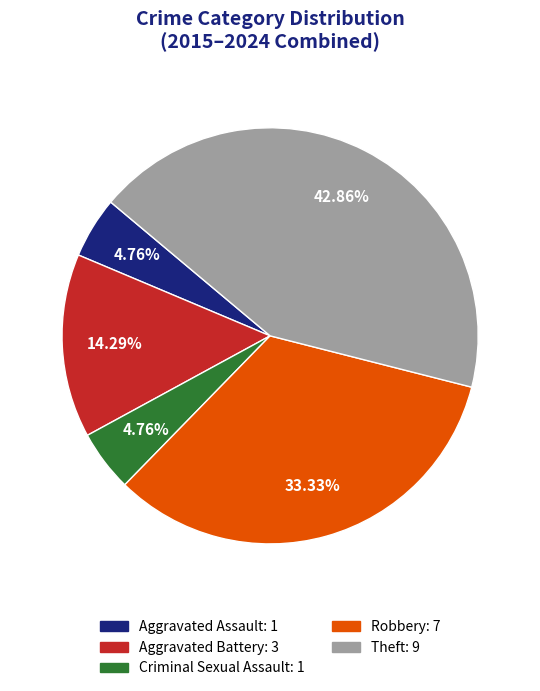

To the nearest percent, what percentage of the pie is Criminal Sexual Assault?

5%